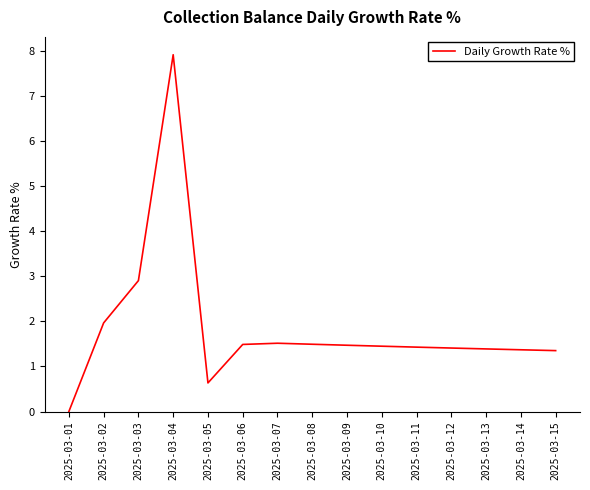

At which label is the value closest to 3?

2025-03-03